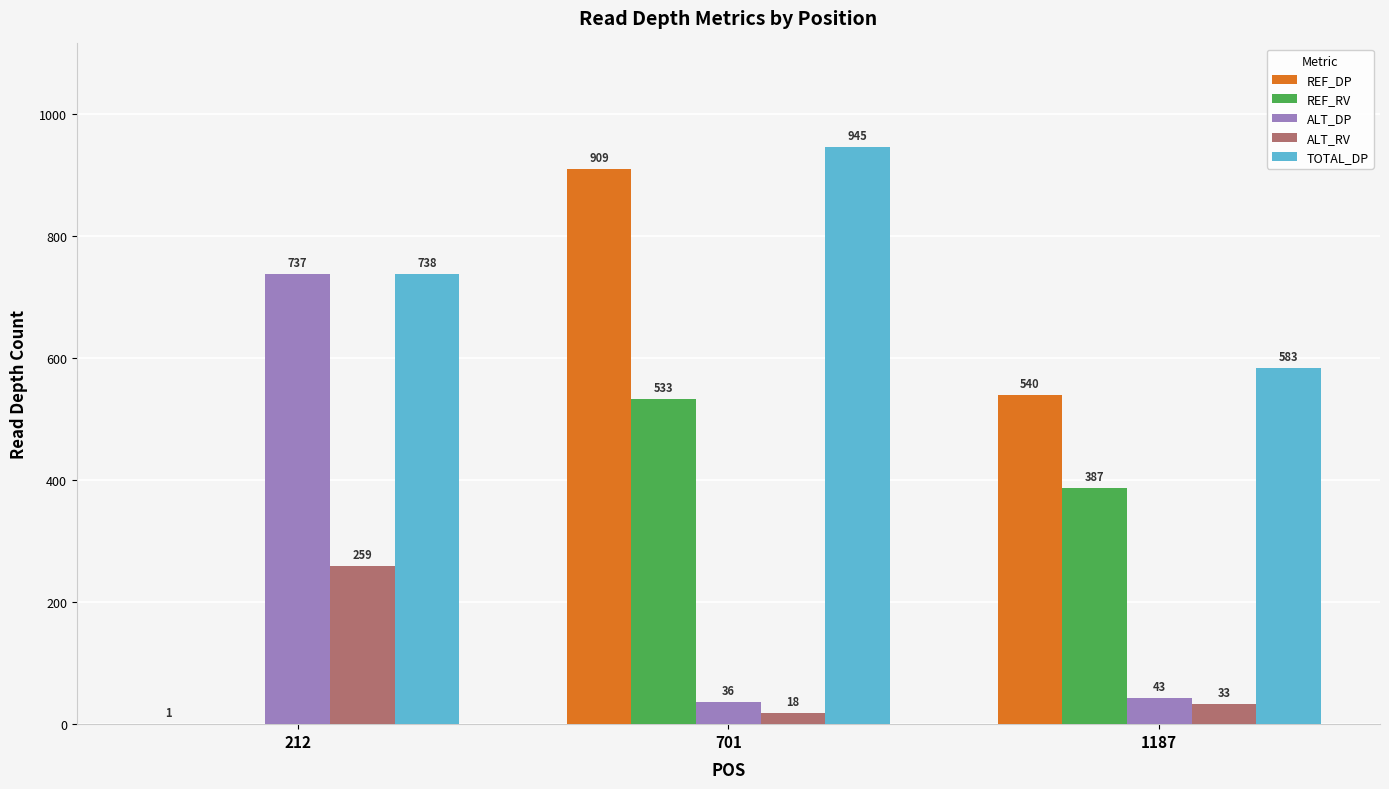

Which series has the largest total across all categories?

TOTAL_DP